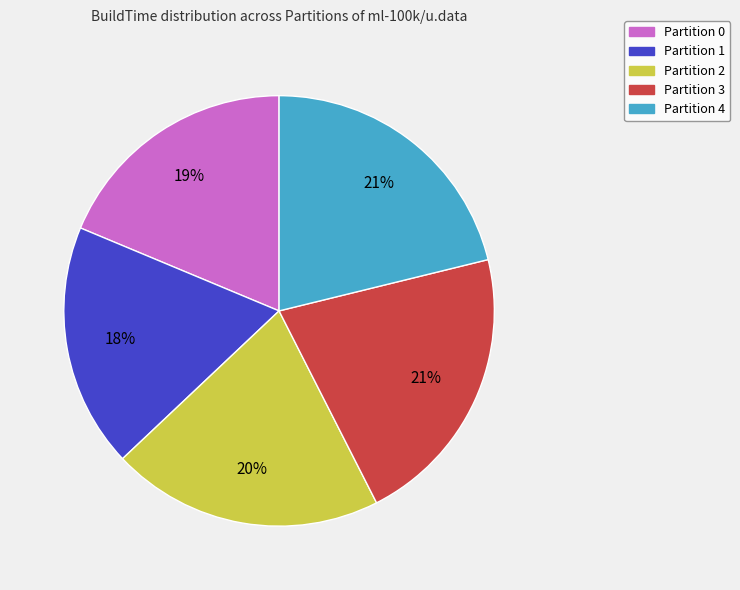

Between Partition 1 and Partition 4, which is larger?

Partition 4